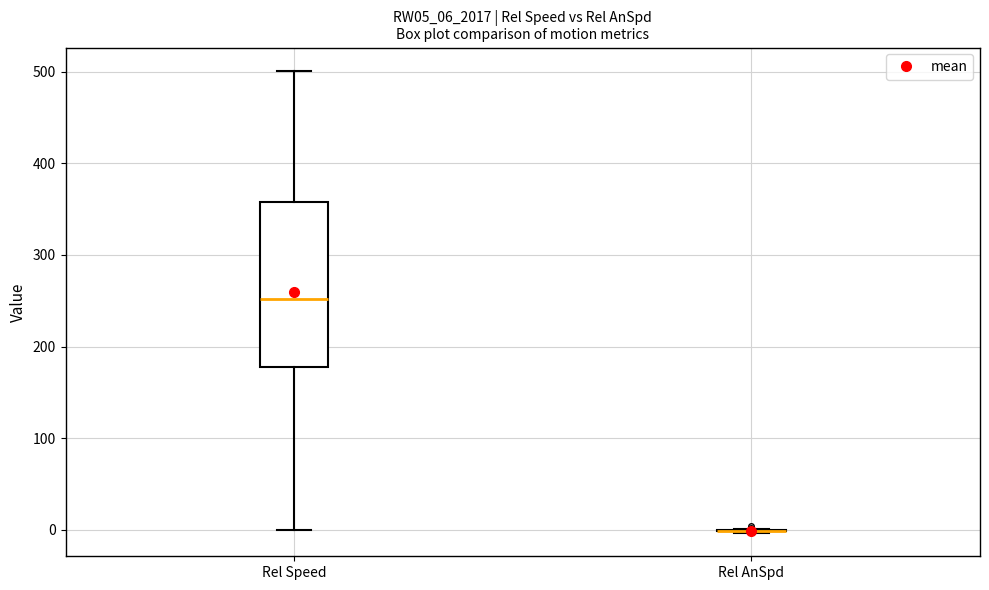

Reading left to right, transcribe this box plot: for each box, give where its median line is, the range the box spans, and where its two whiskers end, as read against the y-axis. The values are not printed on the chart, so give them approximately, as read against the axis.

Rel Speed: median 250, box 180 to 360, whiskers 0 to 500
Rel AnSpd: box collapsed to a line at 0, whiskers 0 to 0